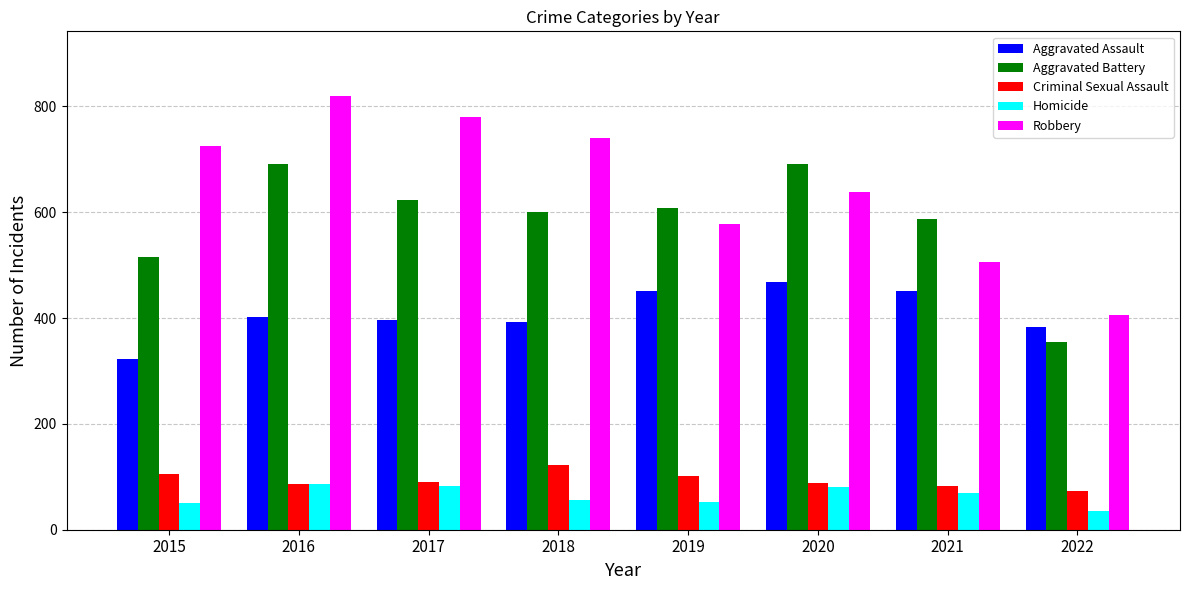

What is the average value of the Aggravated Battery series?

584